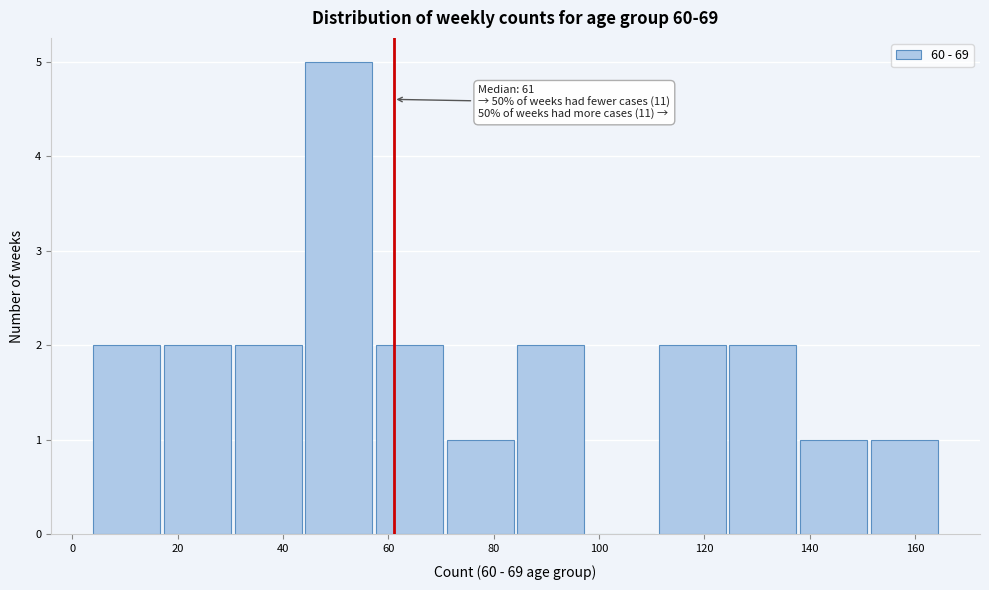

Over which range of the x-axis is the bar tallest?

44 to 58